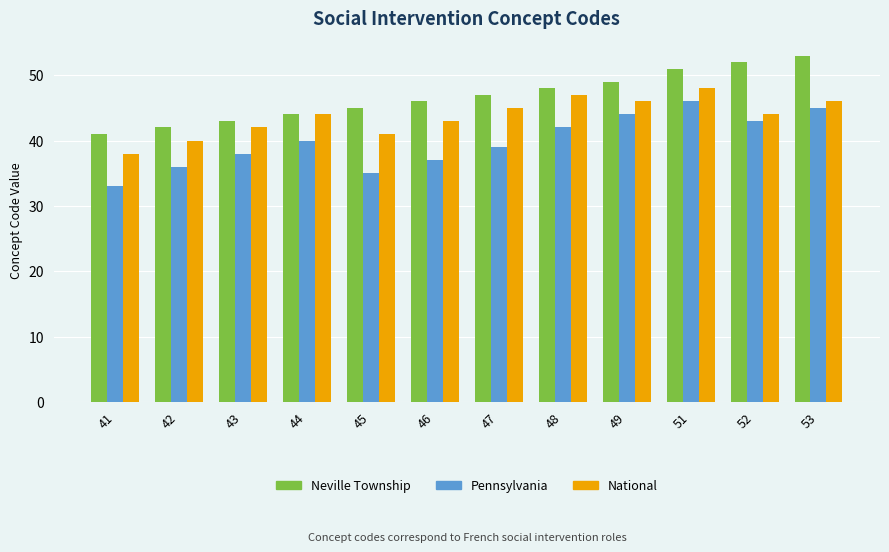

What is the difference between the maximum and minimum values in the National series?

10